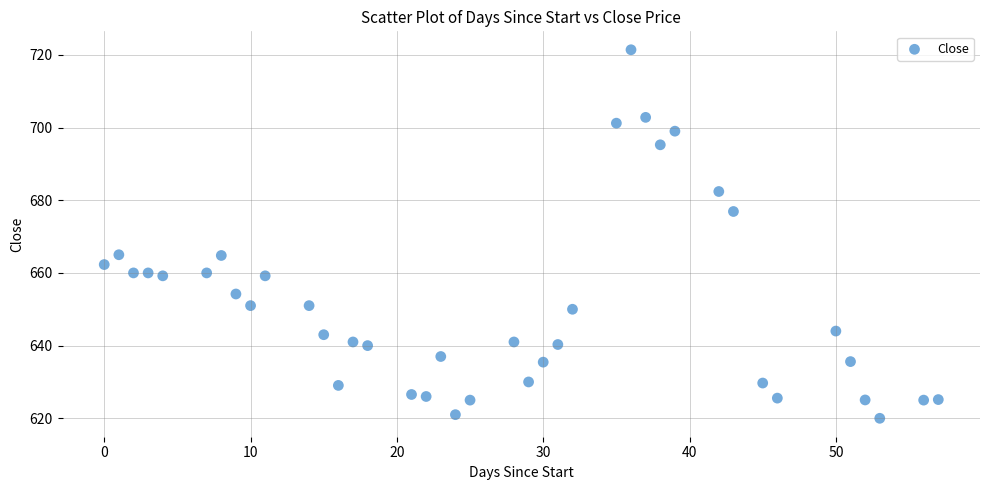

What is the range of X values (max minus min)?

57.0